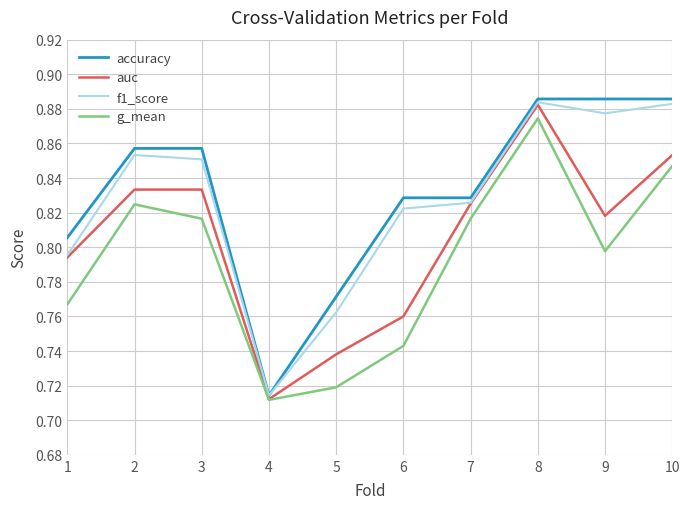

At which category is the sum across all series the highest?

8